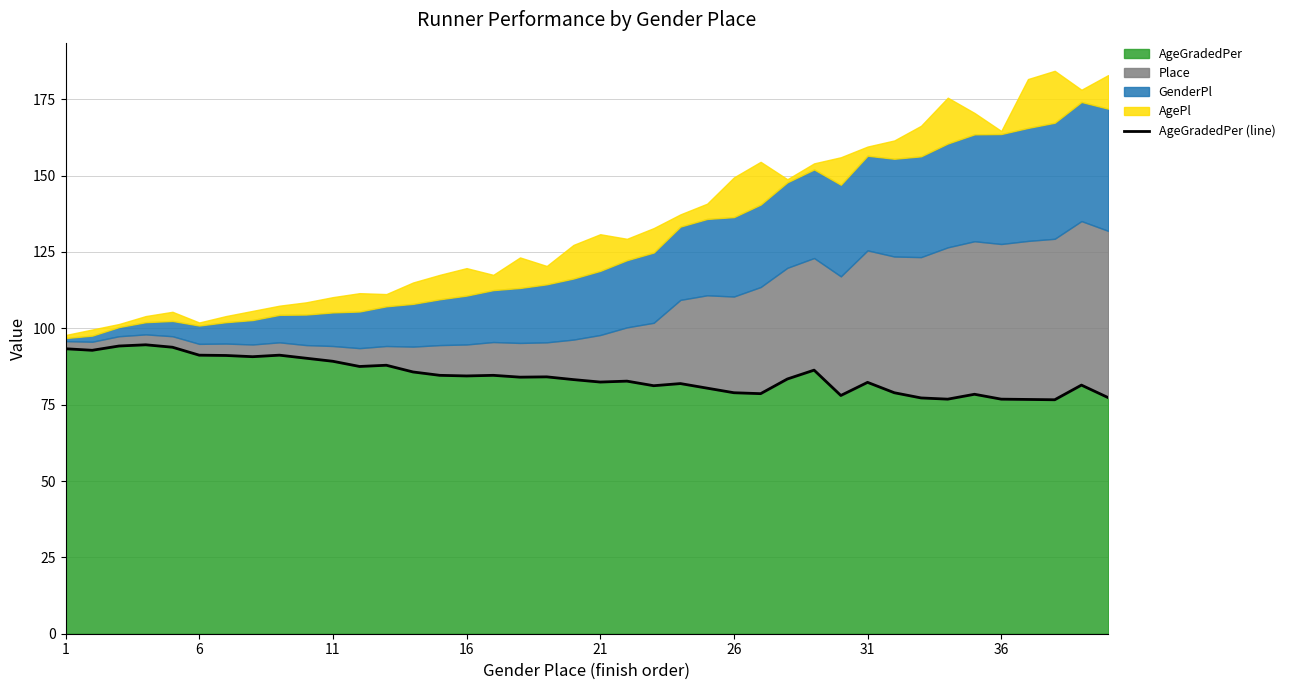

True or false: AgeGradedPer has a value of 82.3 at 31.

True